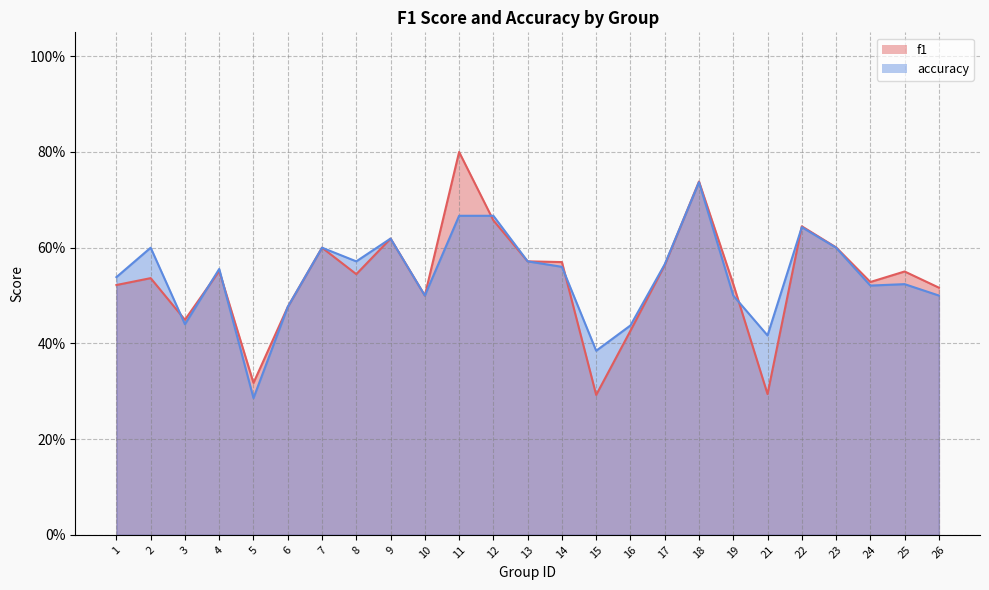

What are all the series names shown in the legend?

f1, accuracy